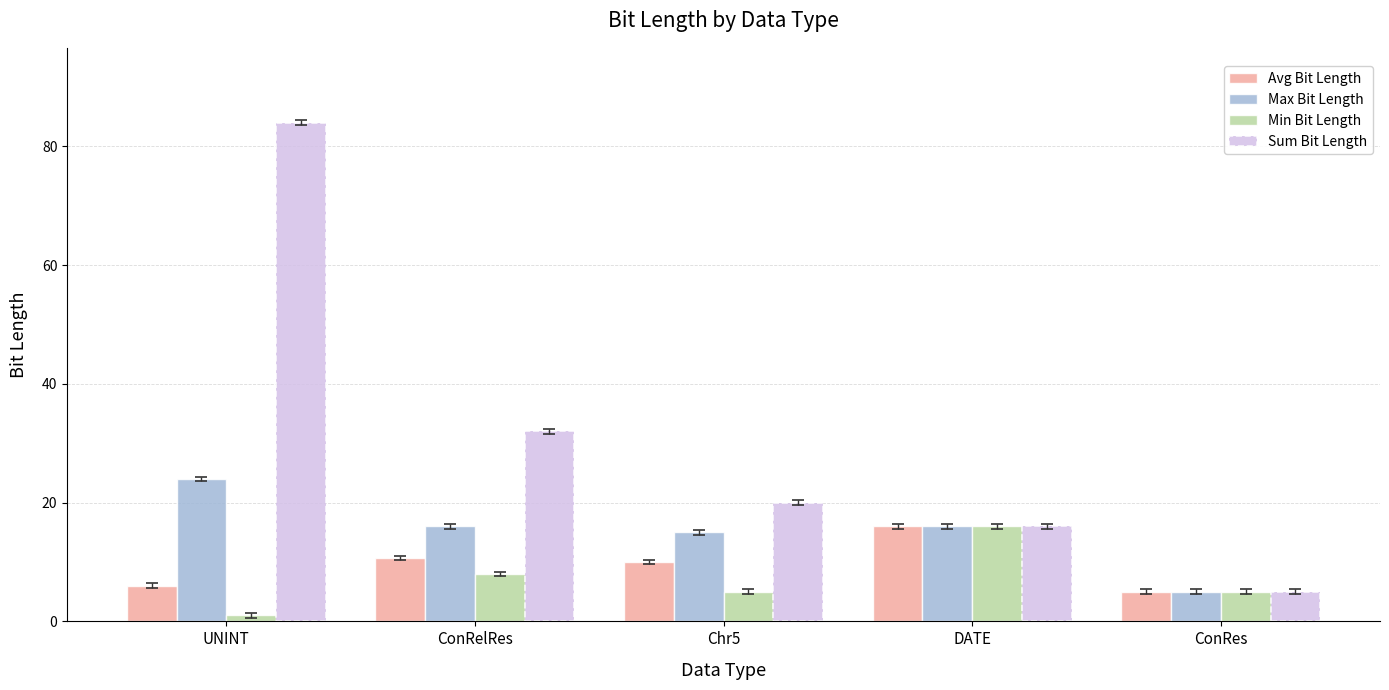

What is the label of the 4th bar from the left?

DATE